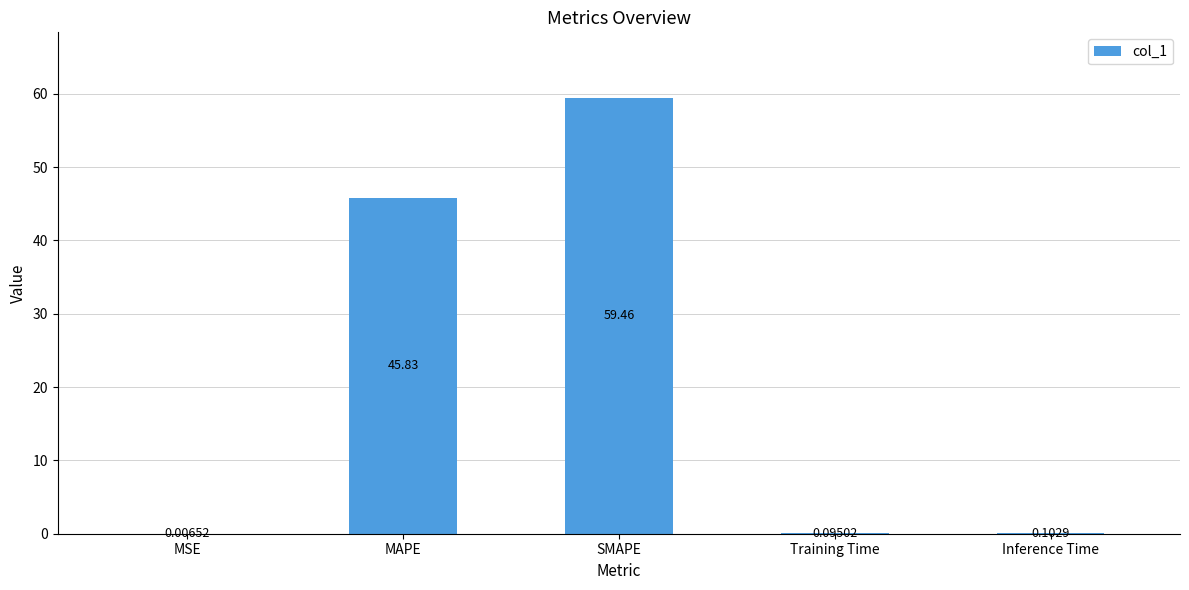

Where is the data nearest to the value 29?

MAPE